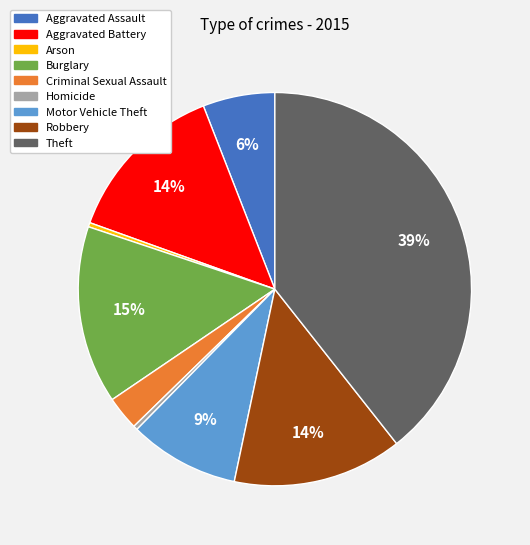

Is the sum of Burglary and Robbery greater than half?

No